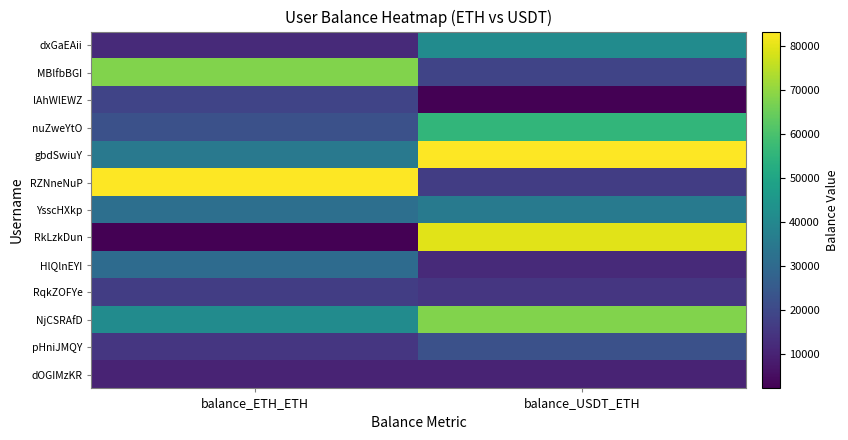

Between balance_USDT_ETH and balance_ETH_ETH, which is larger?

balance_USDT_ETH